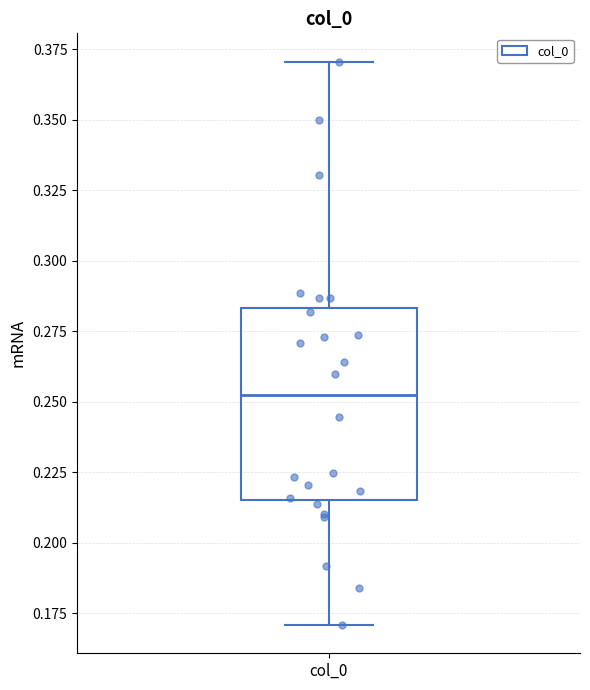

Where does the lower whisker of the box for col_0 end on the y-axis? The values are not printed on the chart, so give them approximately, as read against the axis.

0.170